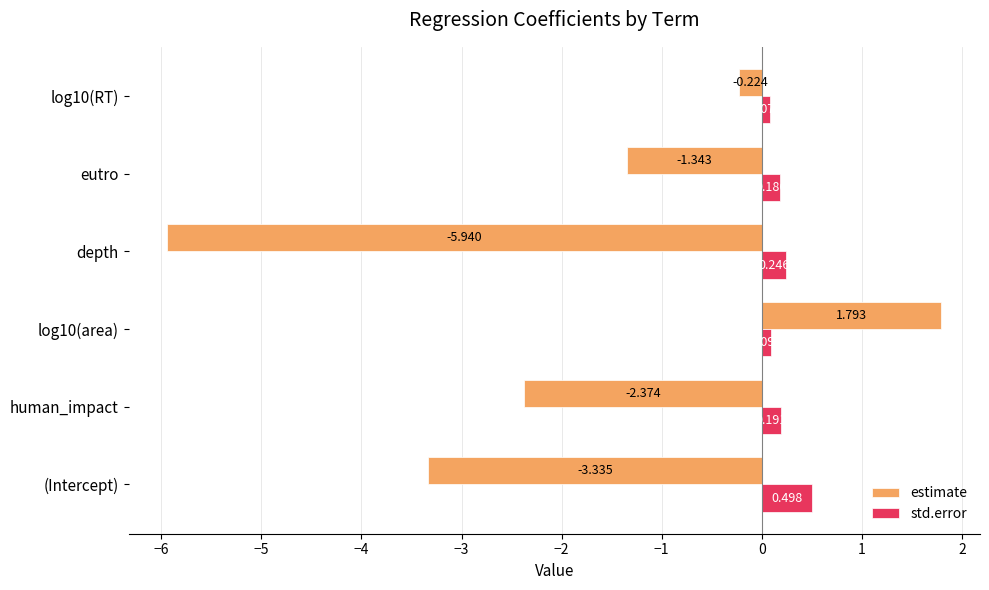

Which series has the largest total across all categories?

std.error